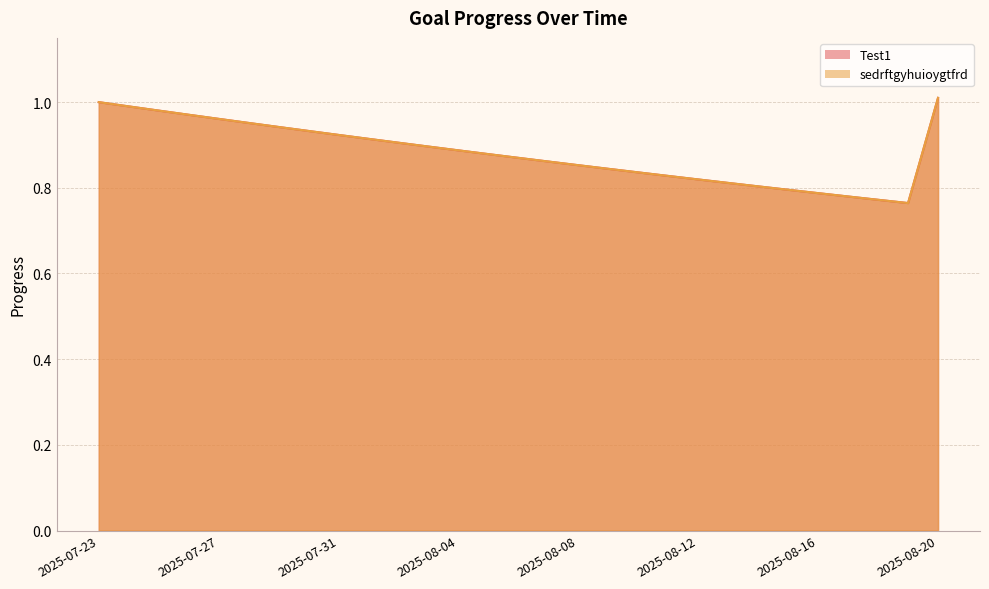

How many distinct data groups are displayed?

2